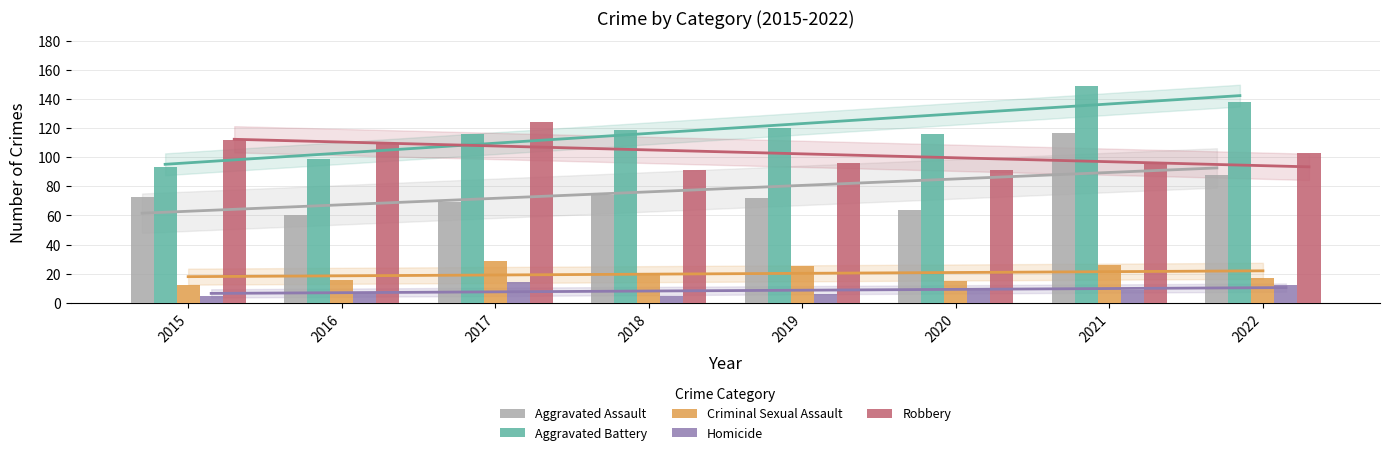

Reading right to left, what are all the values shown in this chart?

Aggravated Assault: 88	117	64	72	74	69	60	73
Aggravated Battery: 138	149	116	120	119	116	99	93
Criminal Sexual Assault: 17	26	15	25	20	29	16	12
Homicide: 12	9	10	6	5	14	7	5
Robbery: 103	96	91	96	91	124	110	112